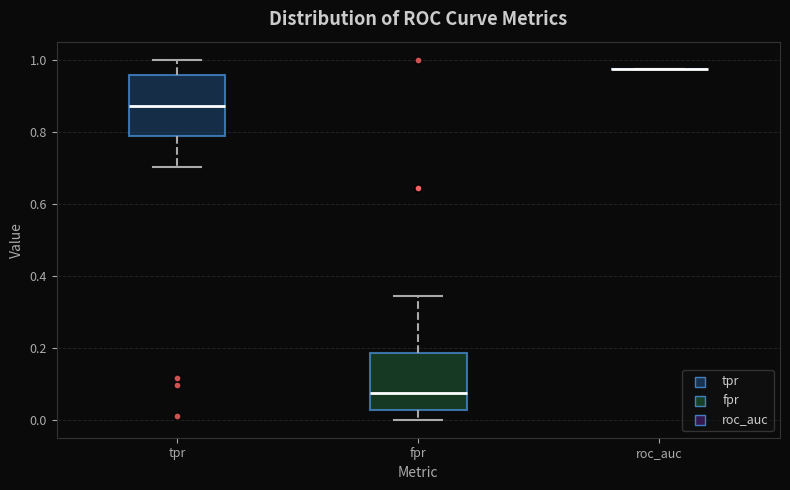

Reading left to right, transcribe this box plot: for each box, give where its median line is, the range the box spans, and where its two whiskers end, as read against the y-axis. The values are not printed on the chart, so give them approximately, as read against the axis.

tpr: median 0.88, box 0.78 to 0.96, whiskers 0.70 to 1.00
fpr: median 0.08, box 0.02 to 0.18, whiskers 0.00 to 0.34
roc_auc: box collapsed to a line at 0.98, whiskers 0.98 to 0.98